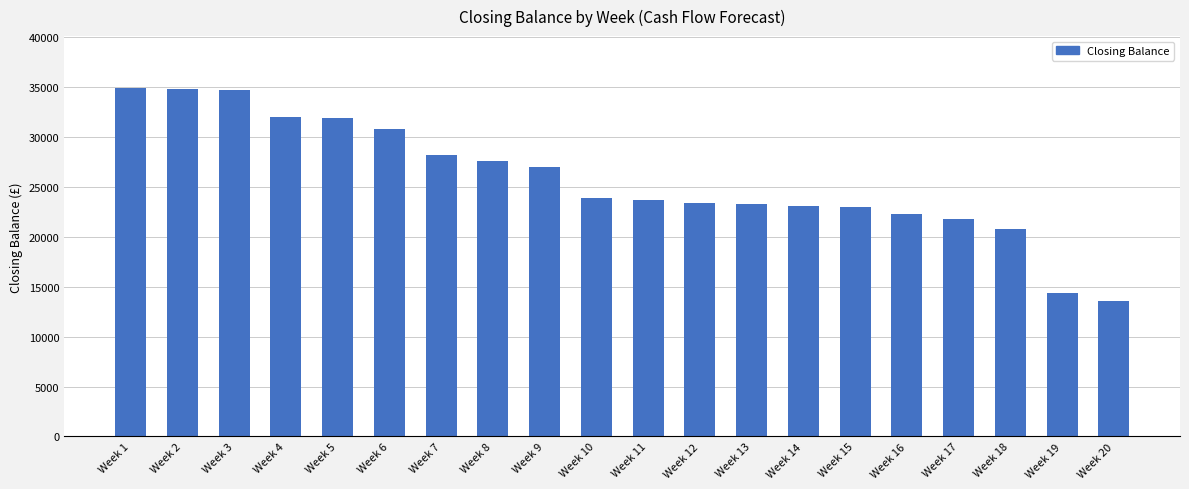

Approximately how many times larger is the value at Week 2 compared to Week 13?

1.5